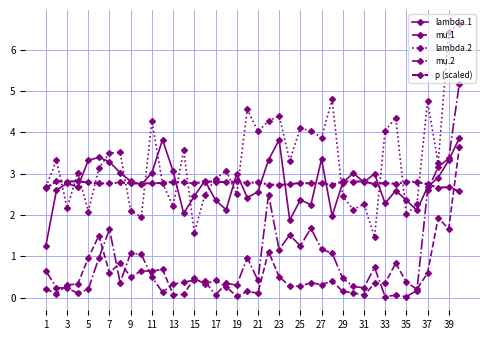

After their last crossing, which series has the higher values: p (scaled) or mu.2?

mu.2